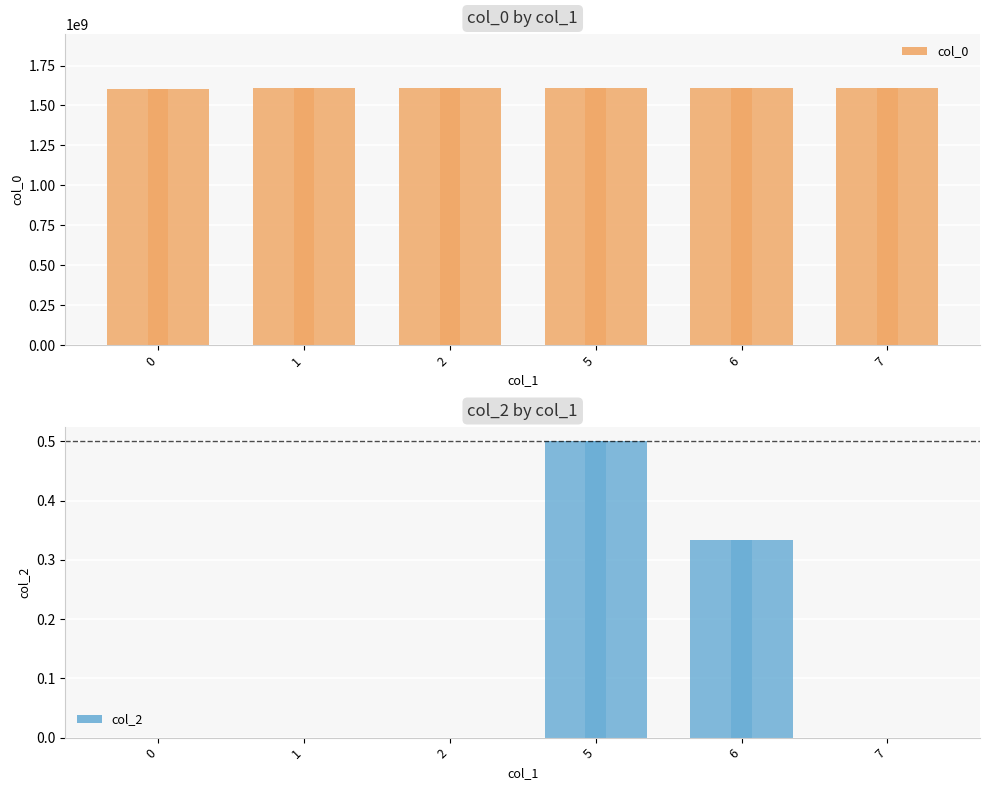

What are all the series names shown in the legend?

col_0, col_2